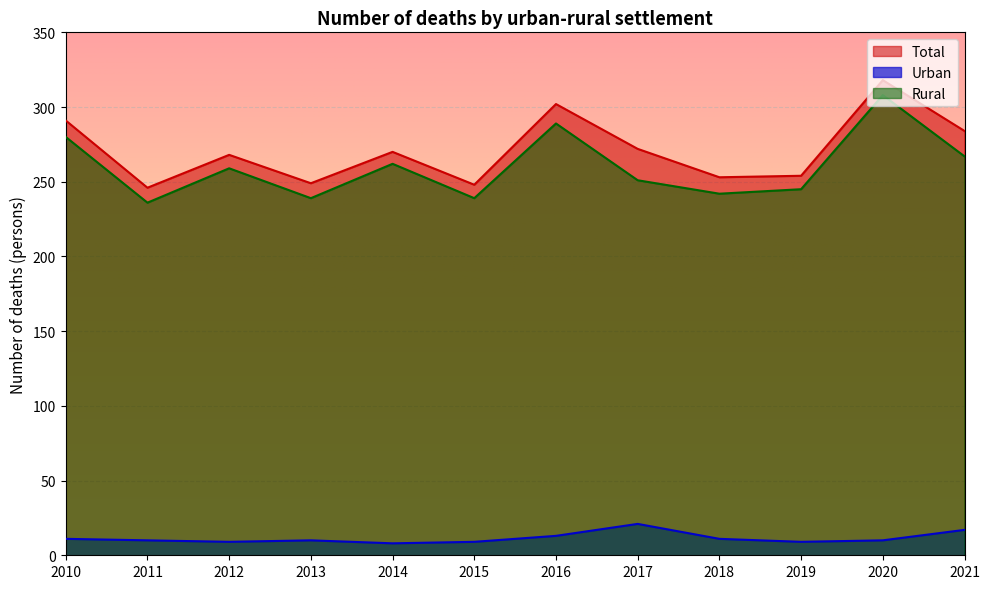

Reading left to right, extract all data points from this chart.

Total: 291	246	268	249	270	248	302	272	253	254	318	284
Urban: 11	10	9	10	8	9	13	21	11	9	10	17
Rural: 280	236	259	239	262	239	289	251	242	245	308	267